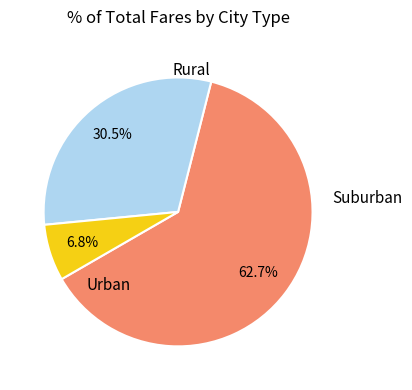

How many slices are in this pie chart?

3